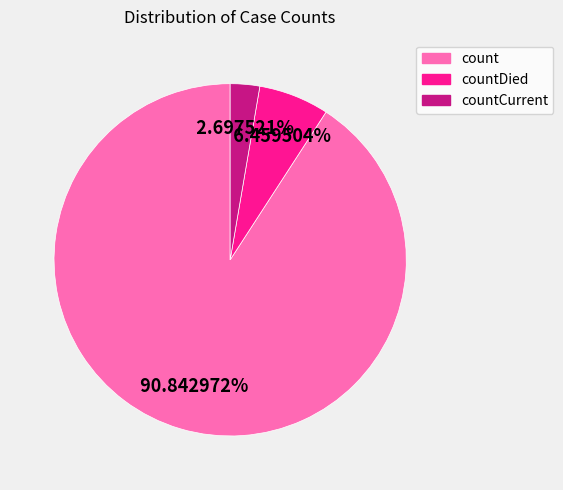

Do countDied and countCurrent together represent more than half of the pie?

No